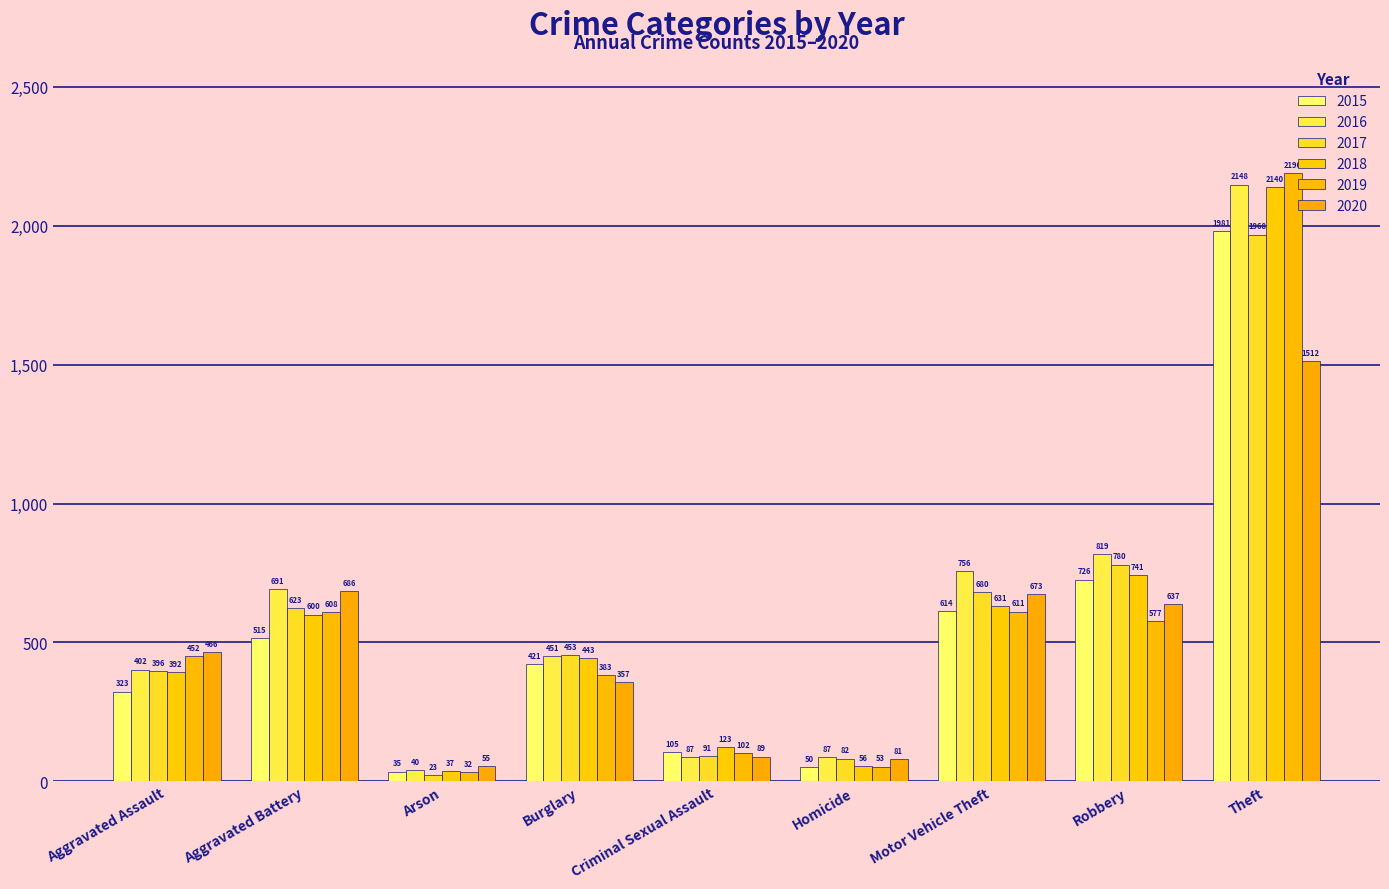

How many bars are there in each group?

6